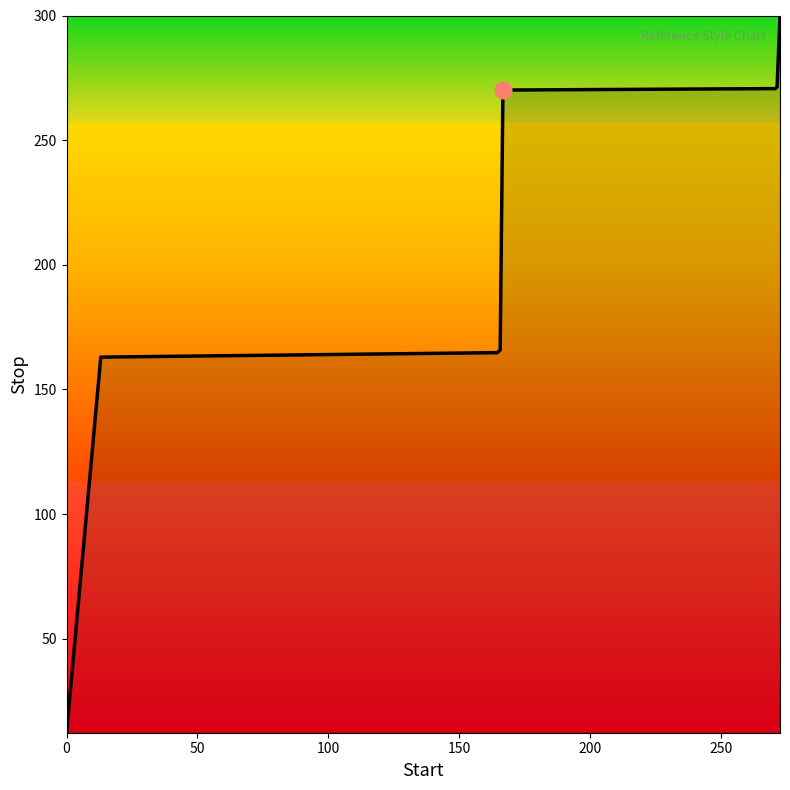

What is the sum of all values?

1618.0